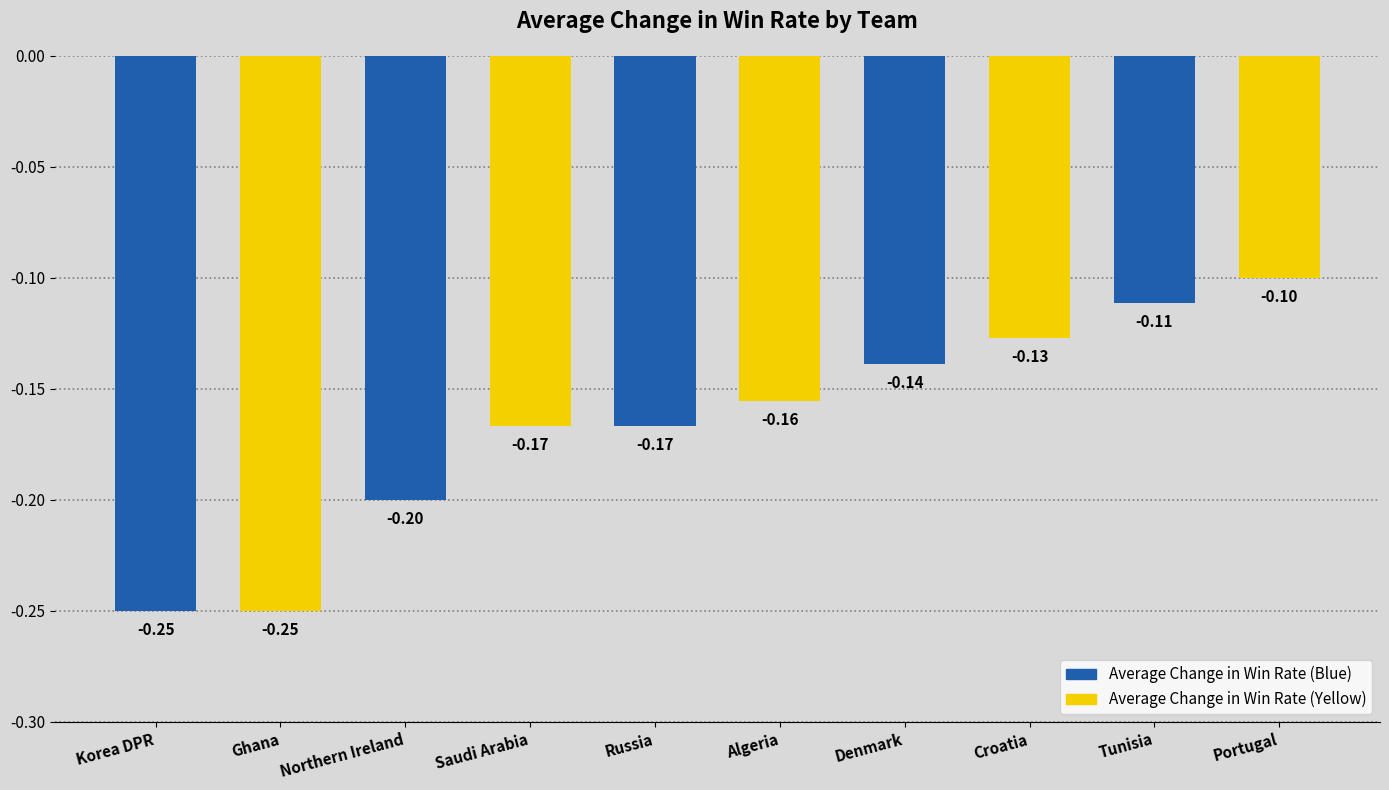

What is the change in value from Korea DPR to Denmark?

+0.1